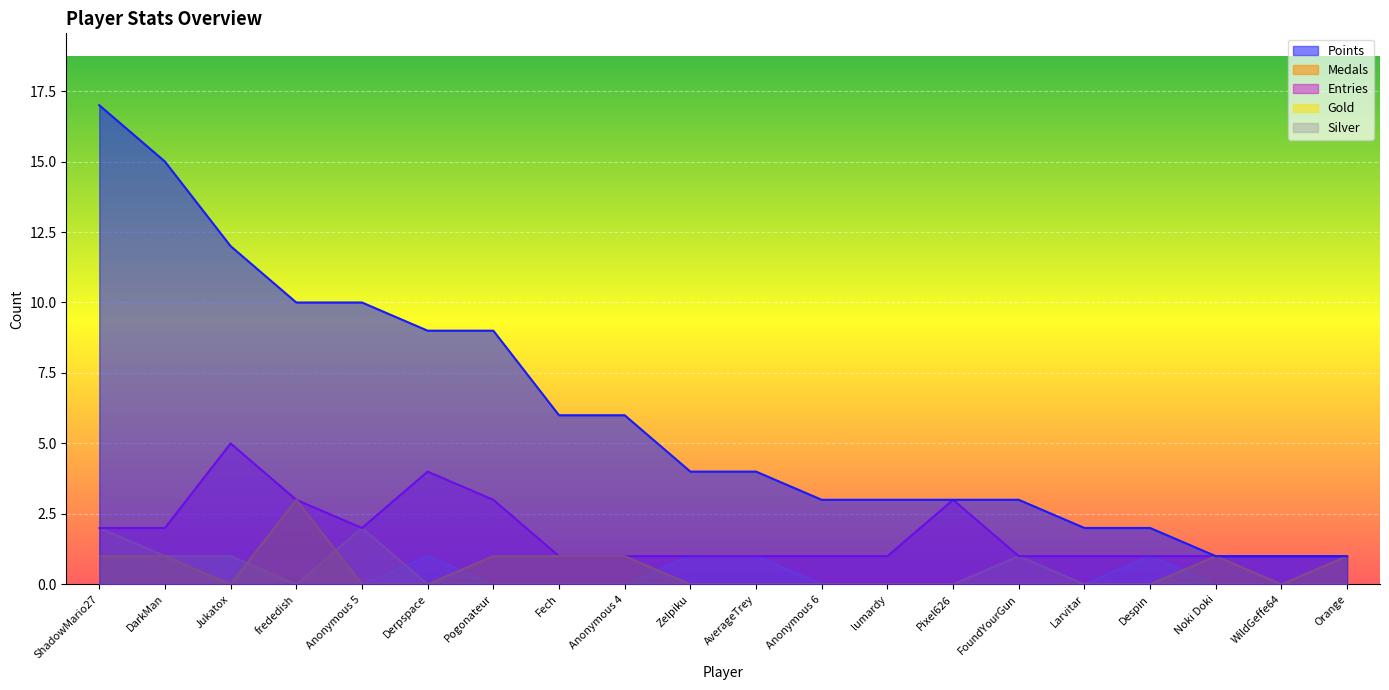

Is it true that Entries equals 1 at Derpspace?

False